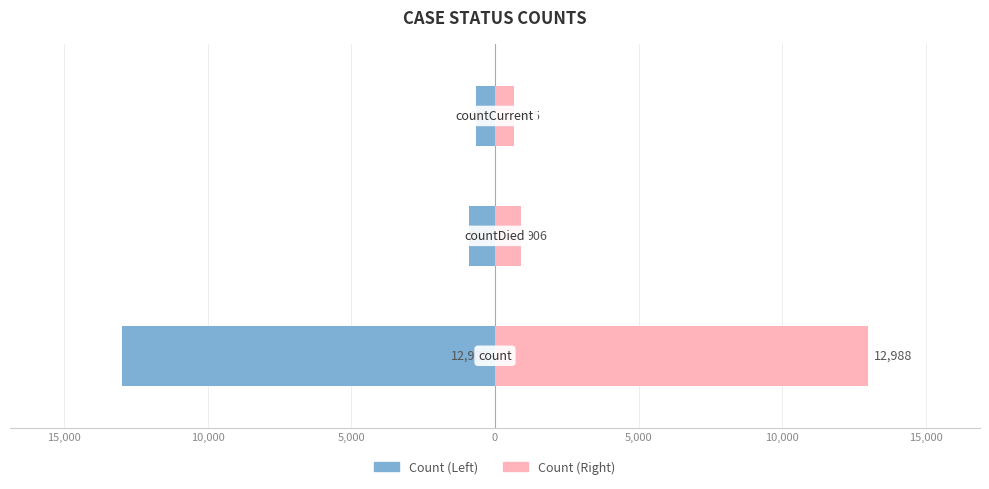

What is the sum of all values_mirror values?

14539